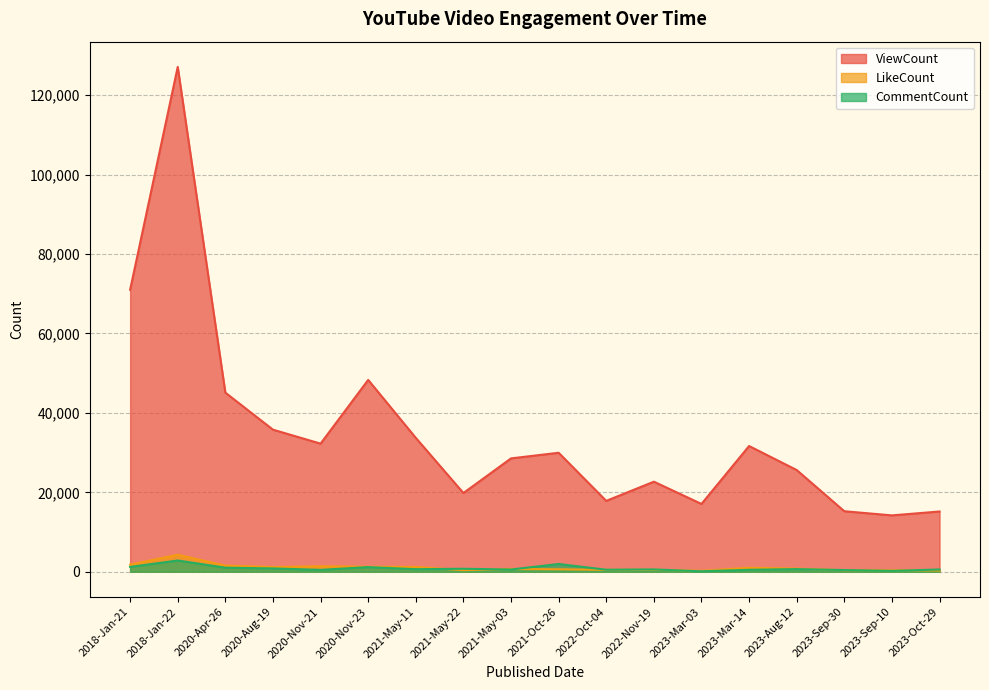

Between which two adjacent categories do LikeCount and CommentCount first intersect?

2021-May-11 and 2021-May-22